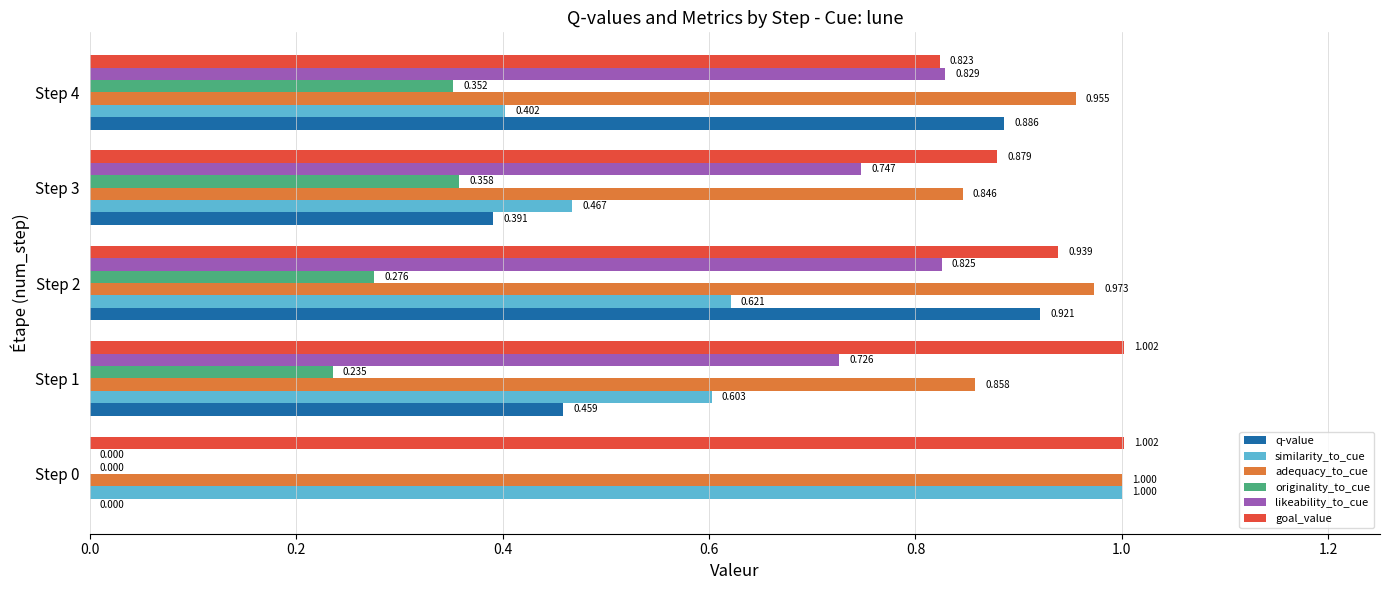

What are all the series names shown in the legend?

q-value, similarity_to_cue, adequacy_to_cue, originality_to_cue, likeability_to_cue, goal_value